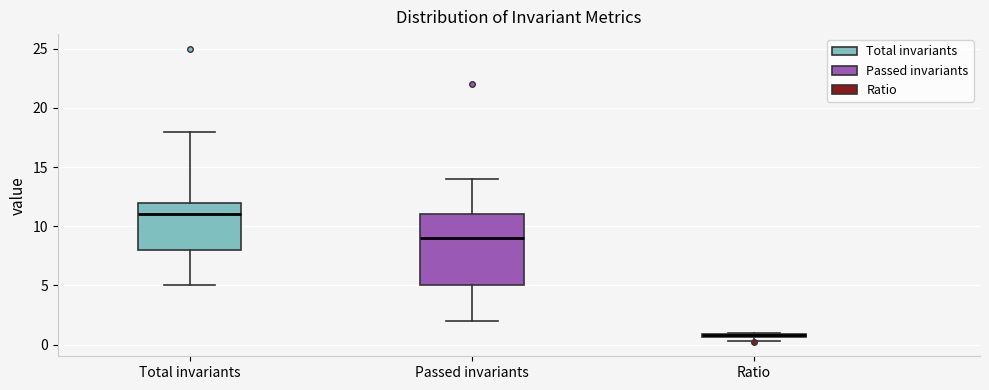

Which box is the tallest, from its lower edge to its upper edge?

Passed invariants